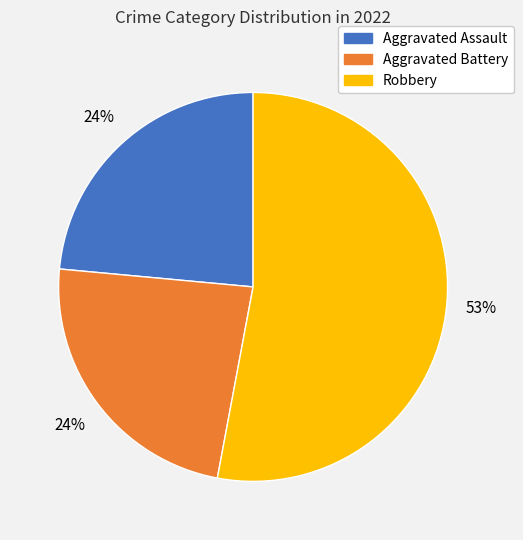

Is there any slice that represents more than half of the pie?

Yes